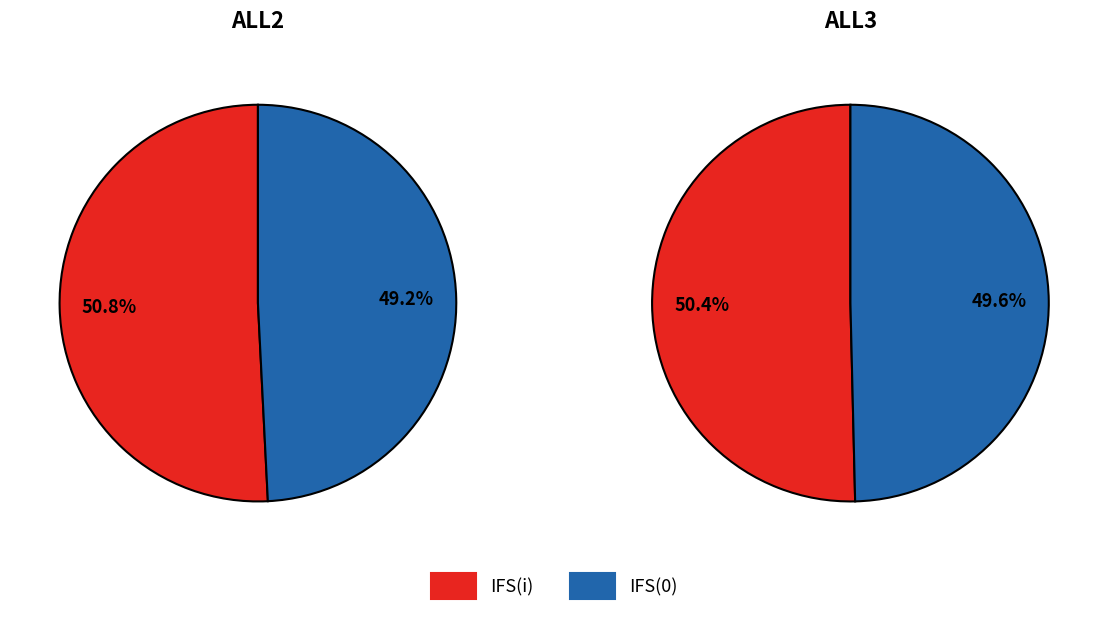

To the nearest percent, what is the difference between the largest and smallest slice percentages?

2%